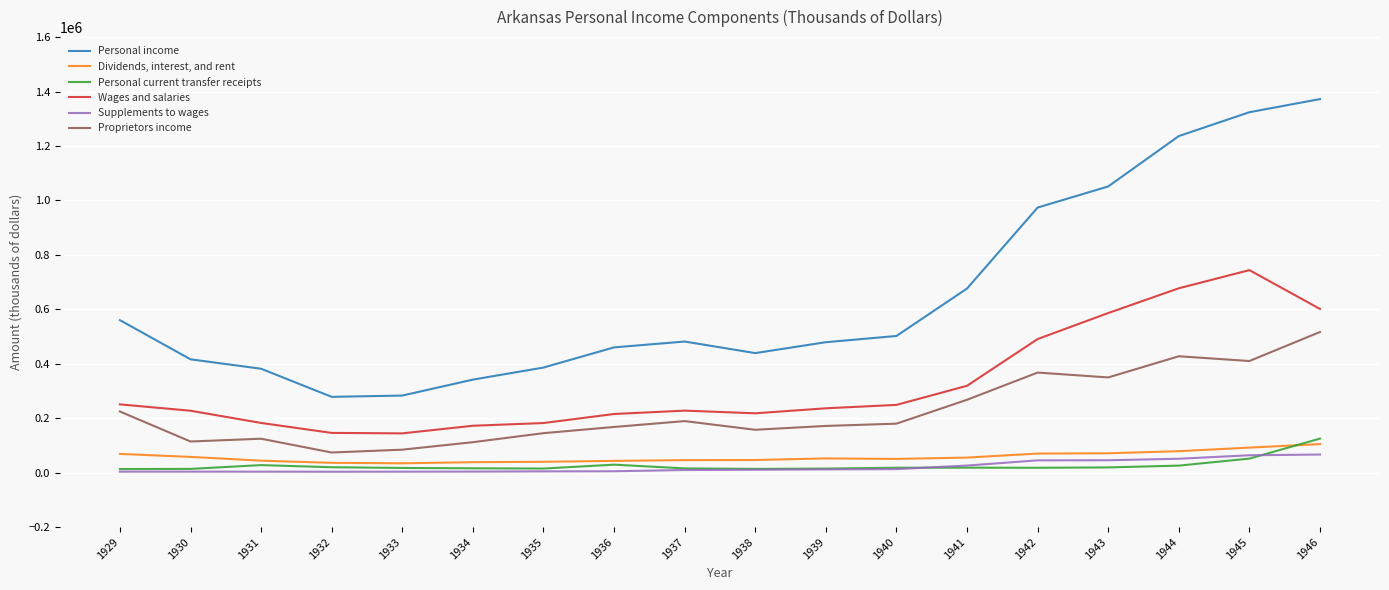

What is the lowest value of the Personal income series?

278409